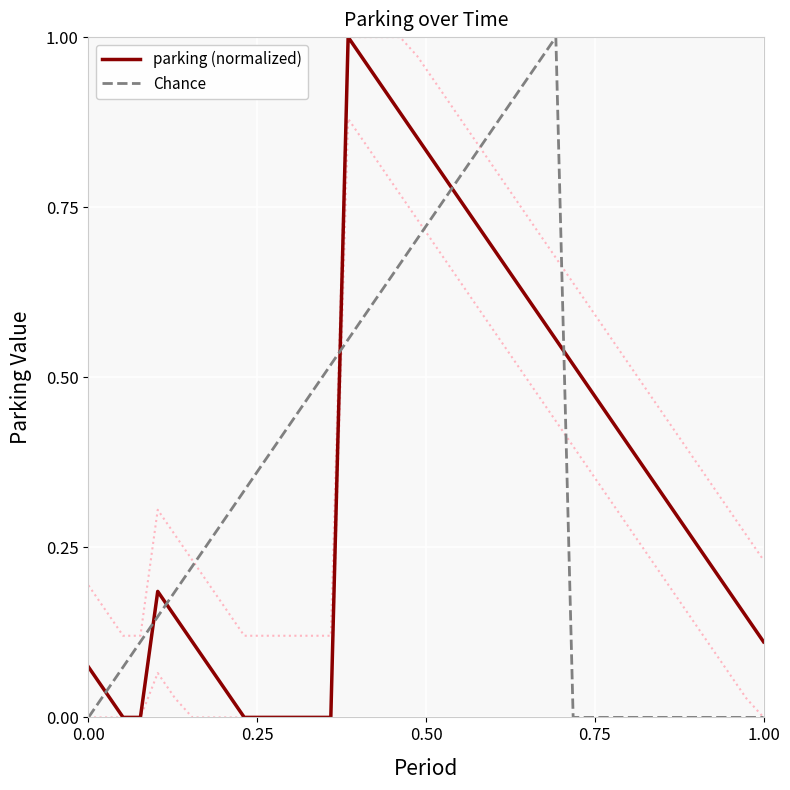

What is the value of the parking (normalized) point at the 38th from the left?

0.2